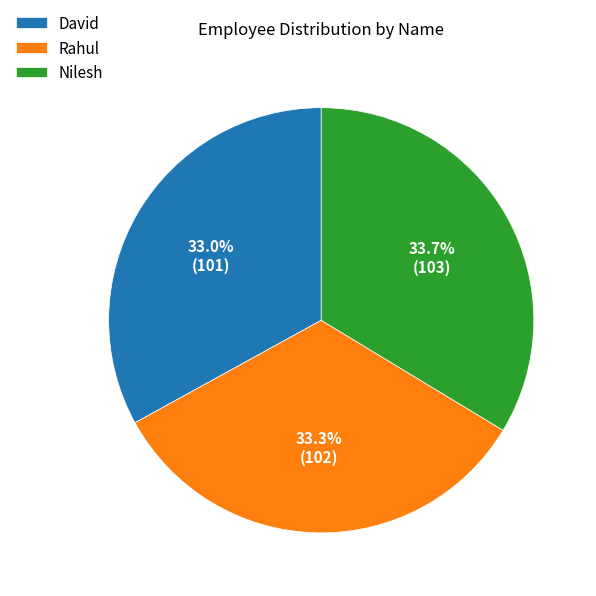

The Nilesh slice represents 28% of the pie. True or false?

False